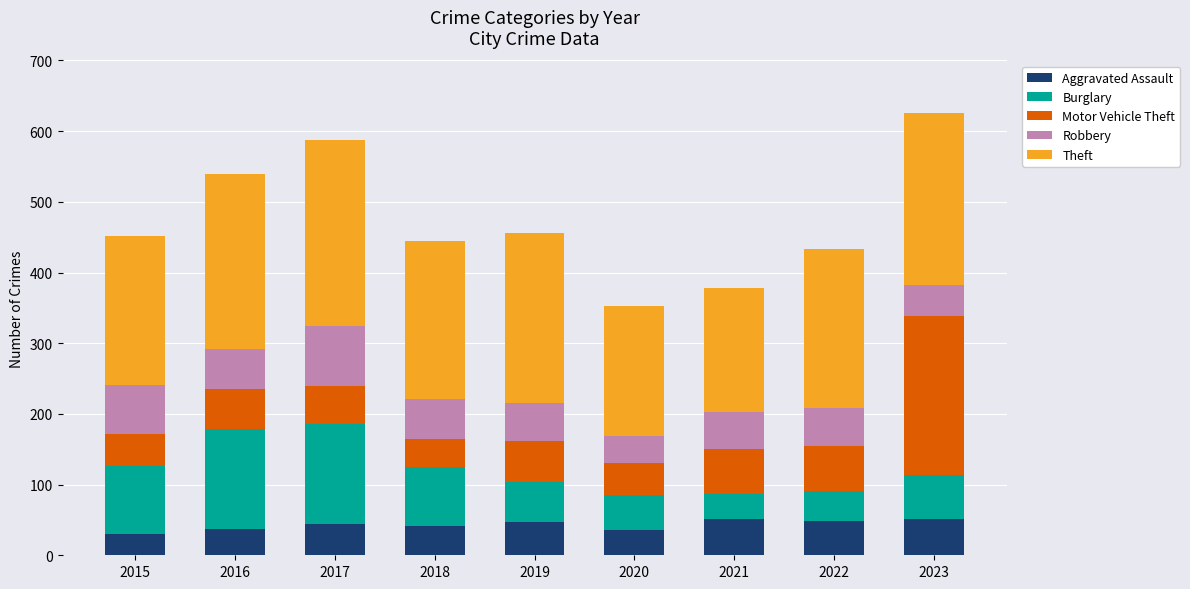

What is the average value of the Aggravated Assault series?

43